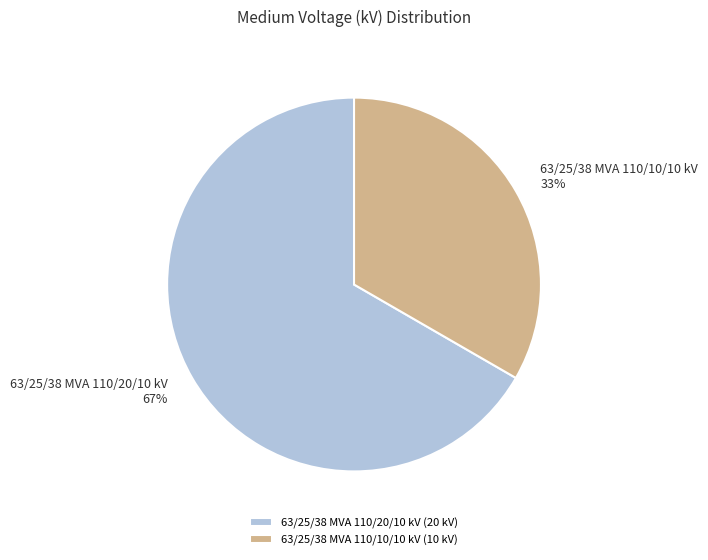

What percentage is the 63/25/38 MVA 110/20/10 kV slice, to the nearest percent?

67%